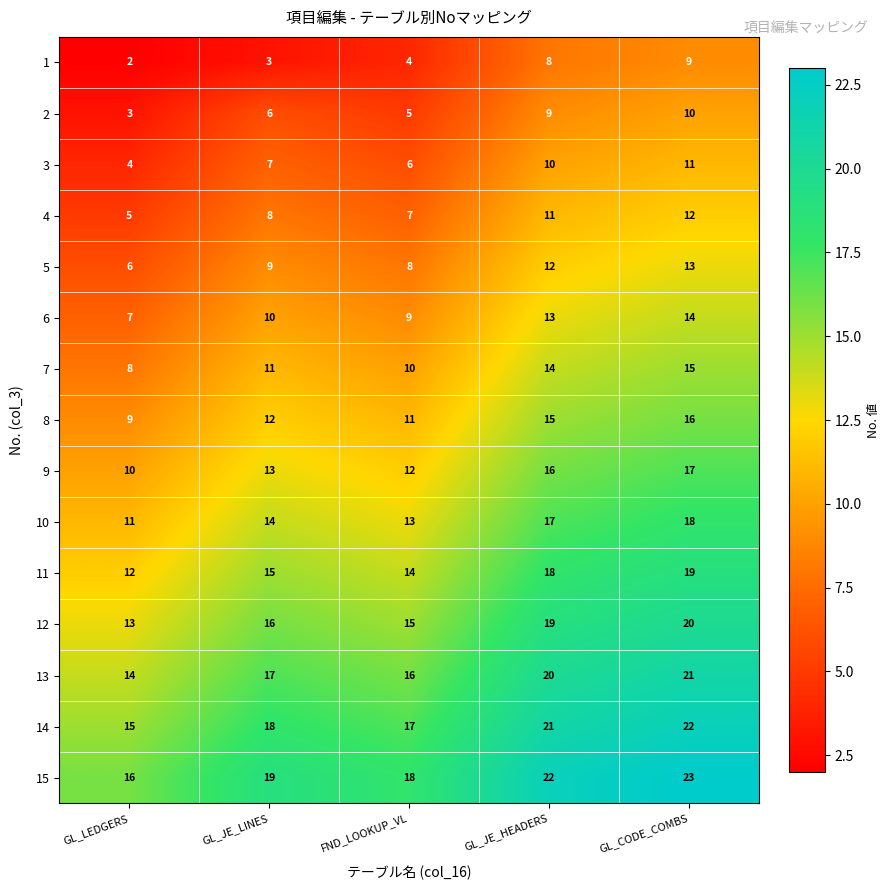

How many series are shown in this chart?

15